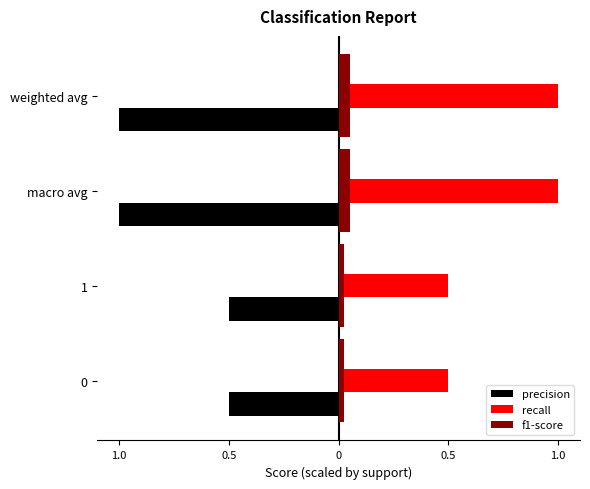

What are all the series names shown in the legend?

precision, recall, f1-score